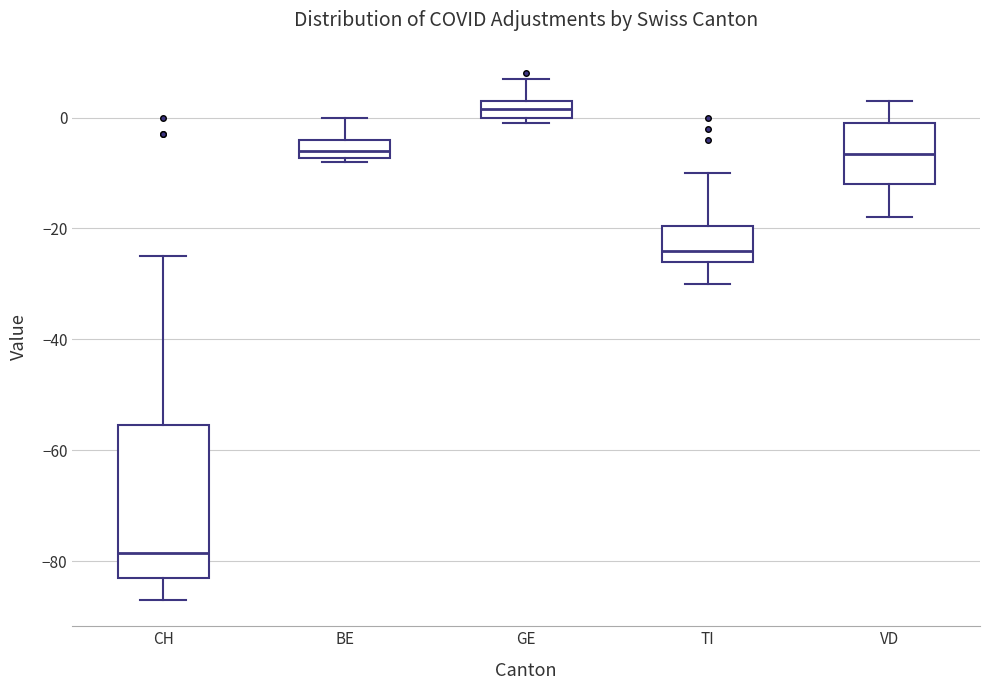

Reading left to right, transcribe this box plot: for each box, give where its median line is, the range the box spans, and where its two whiskers end, as read against the y-axis. The values are not printed on the chart, so give them approximately, as read against the axis.

CH: median -78, box -82 to -56, whiskers -86 to -24
BE: median -6, box -8 to -4, whiskers -8 (just below the box's lower edge) to 0
GE: median 2, box 0 to 4, whiskers 0 (just below the box's lower edge) to 8
TI: median -24, box -26 to -20, whiskers -30 to -10
VD: median -6, box -12 to 0, whiskers -18 to 4